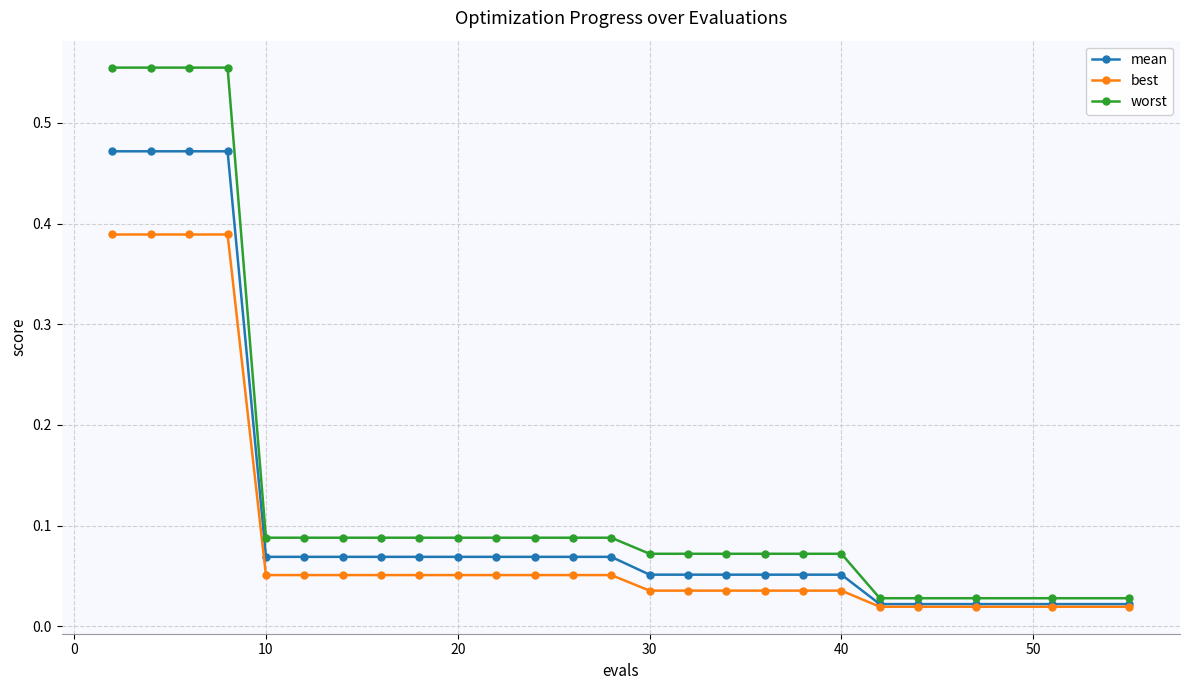

Which series has the largest total across all categories?

worst